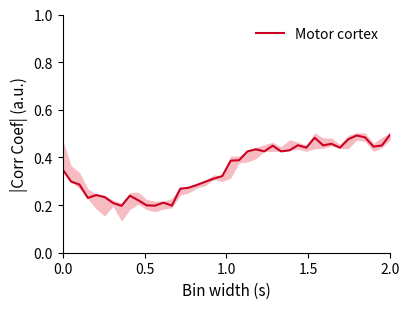

True or false: Motor cortex has a value of 0.2 at 0.0.

False